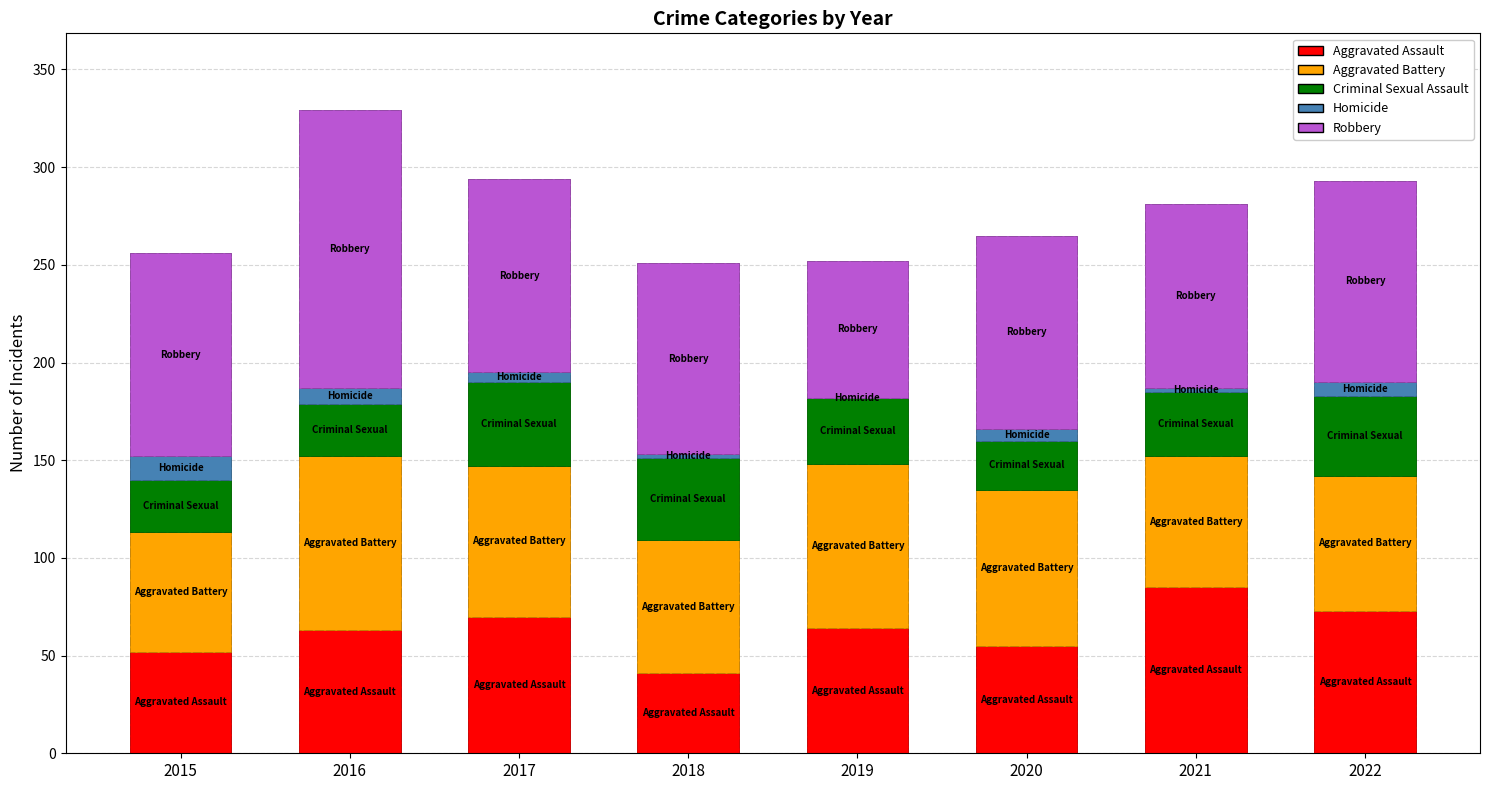

Which label corresponds to the smallest value in the chart?

2019